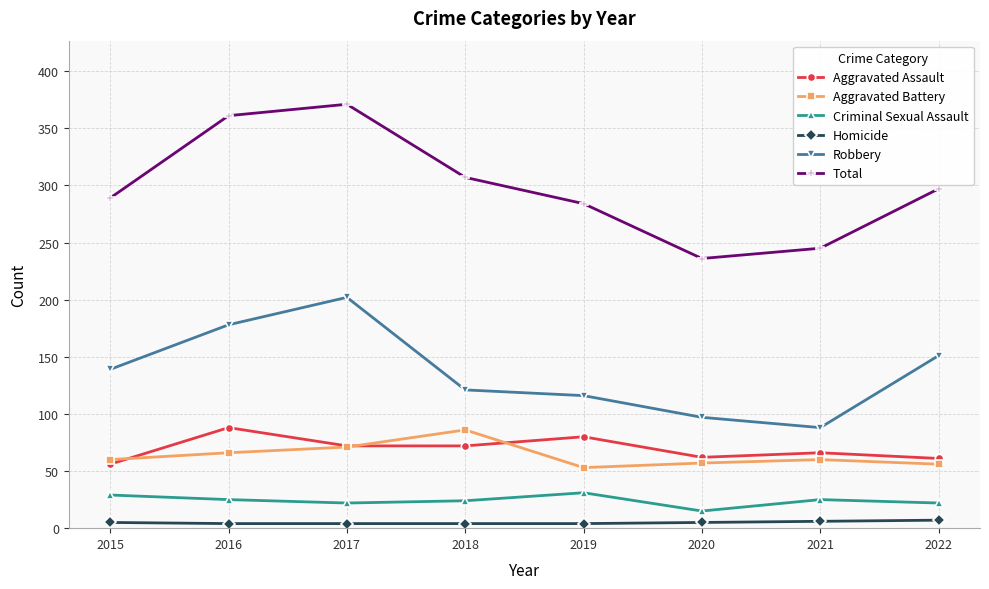

Which series has the largest total across all categories?

Total